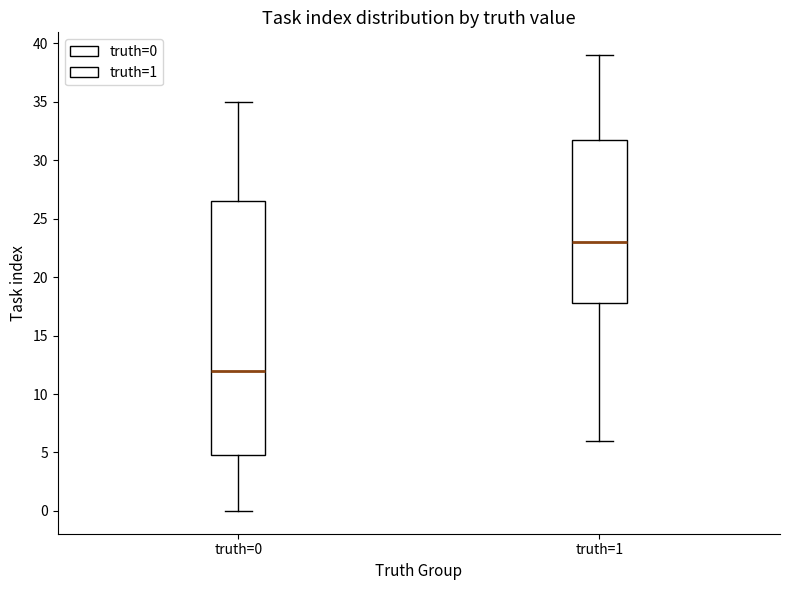

Which box is the tallest, from its lower edge to its upper edge?

truth=0